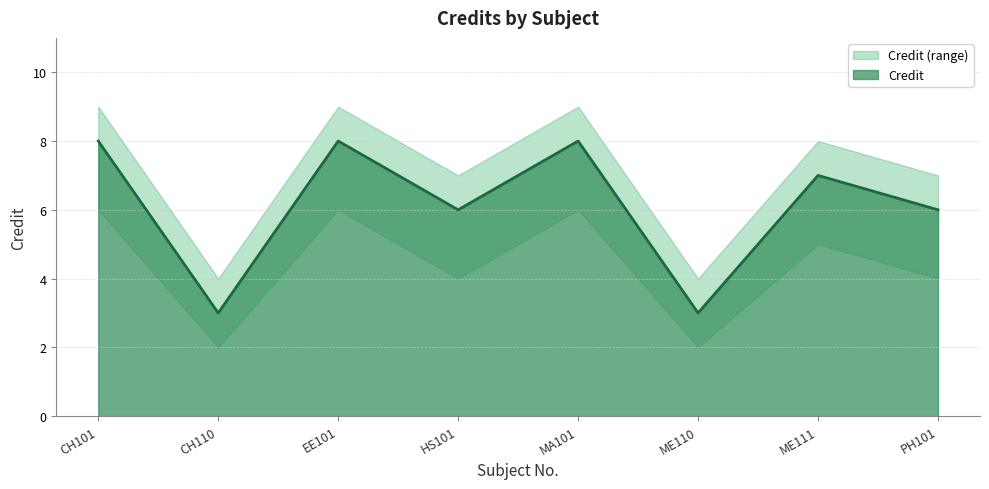

Count the Credit_upper values in the range 7 to 9.

6